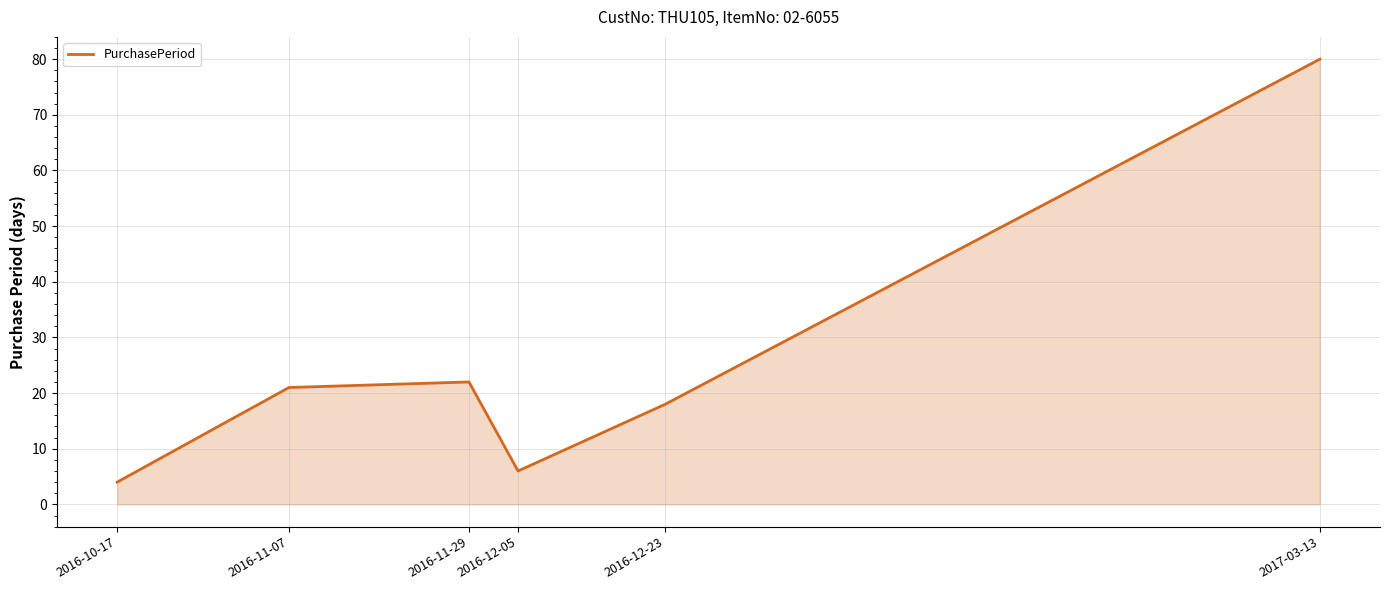

True or false: the data has more than 2 interior local peaks.

False